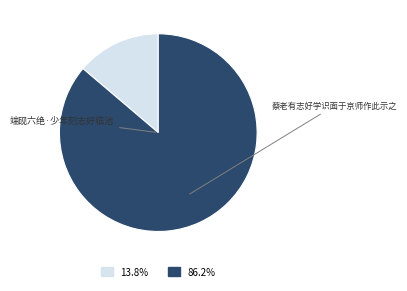

Count the number of slices in the pie.

2